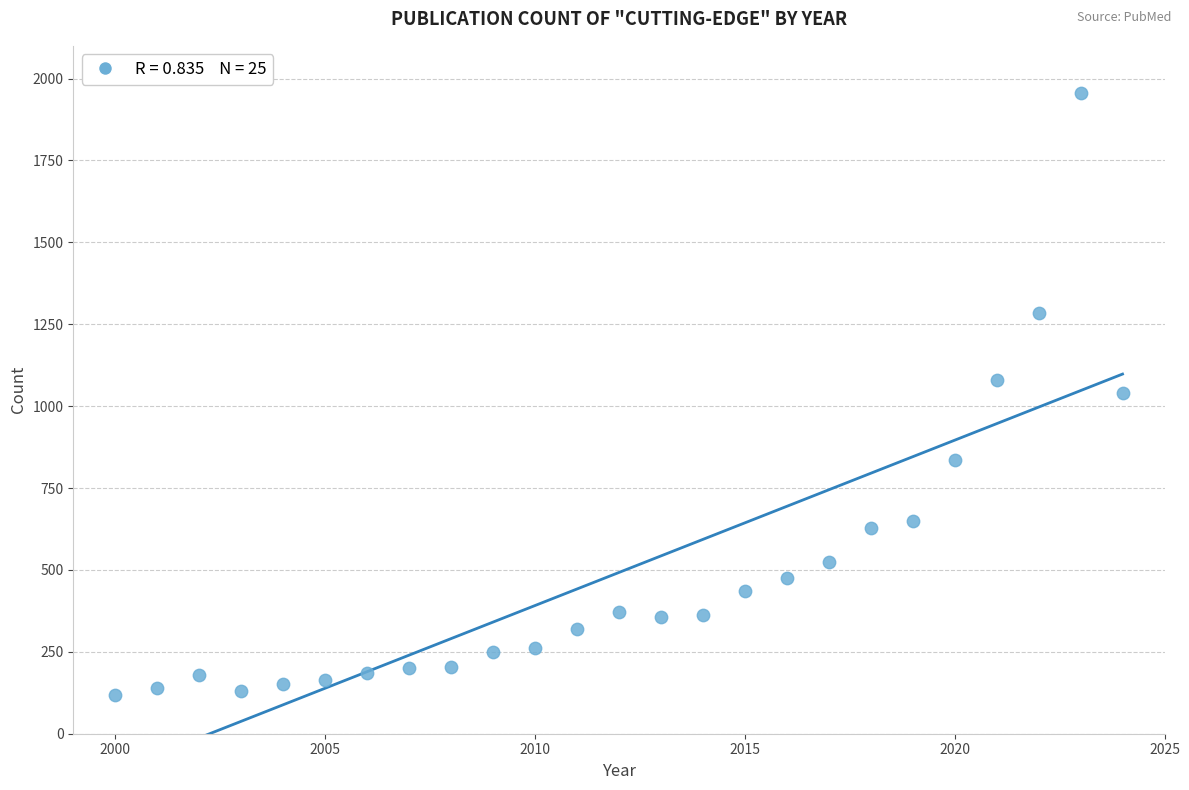

What is the range of X values (max minus min)?

24